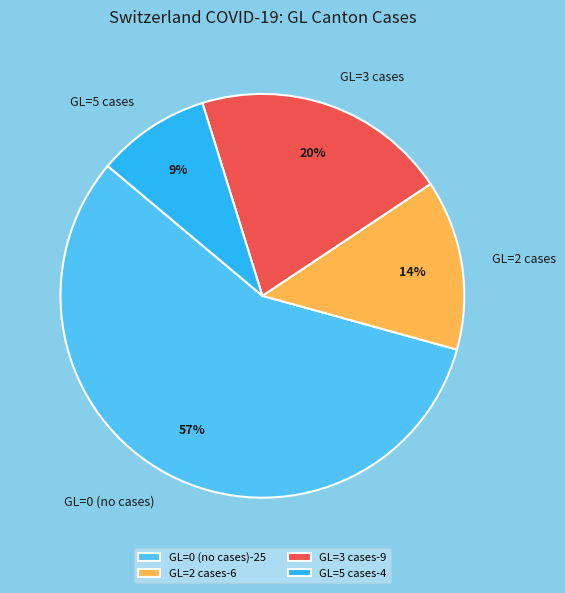

To the nearest percent, what is the difference between the GL=5 cases and GL=3 cases slice percentages?

11%